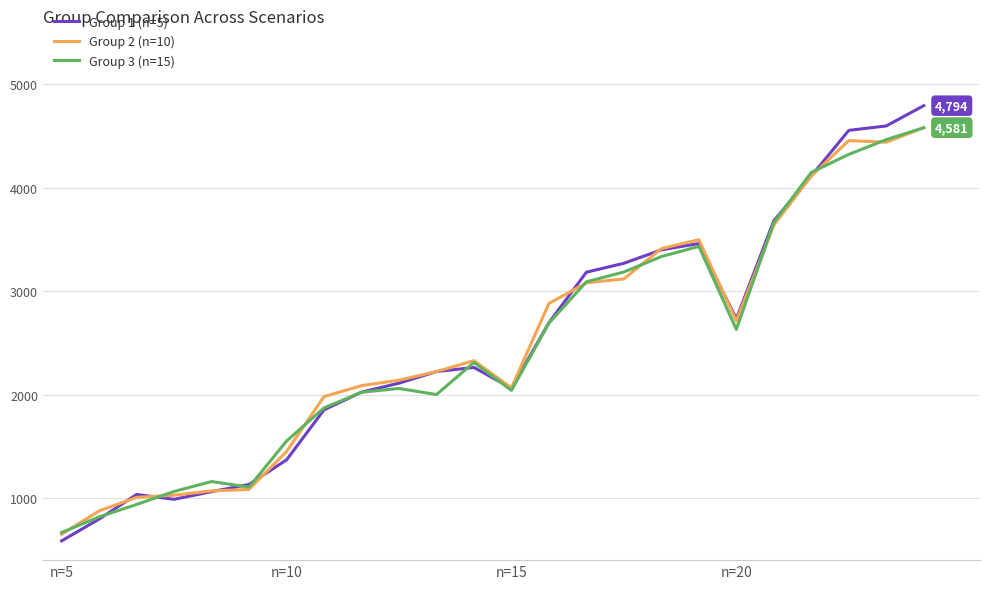

Which series has the widest spread of values?

Group 1 (n=5)